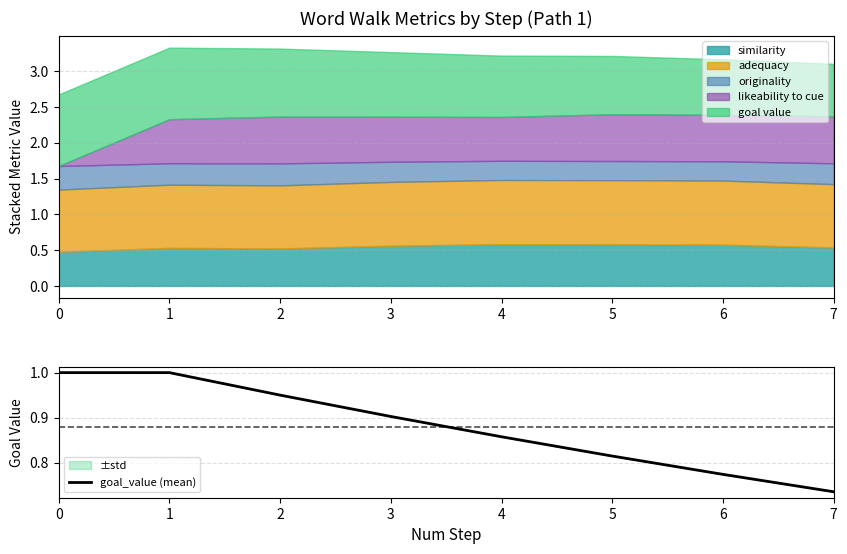

At which label is the value closest to 0?

7